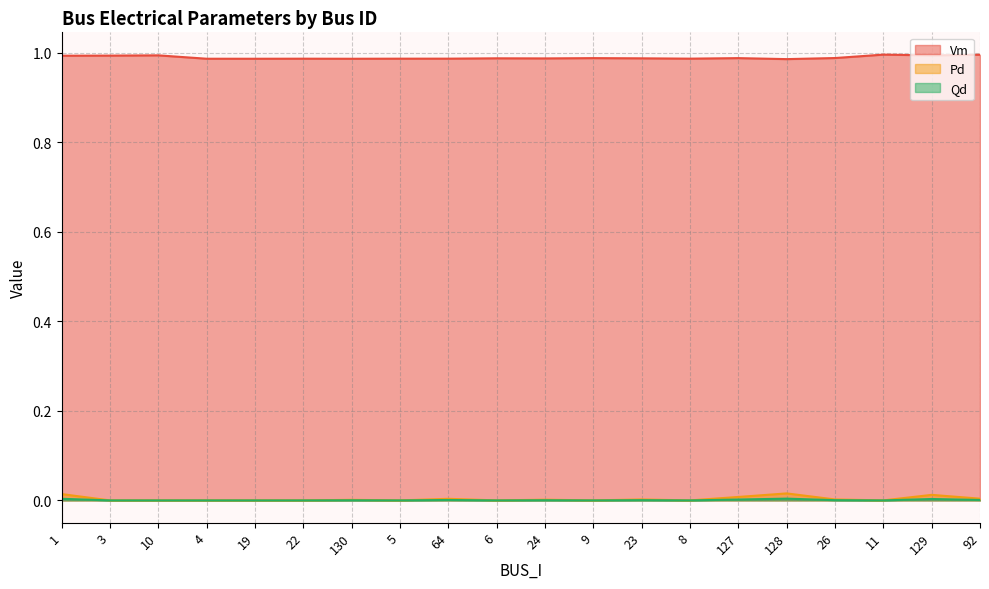

What position from the left is 6?

10